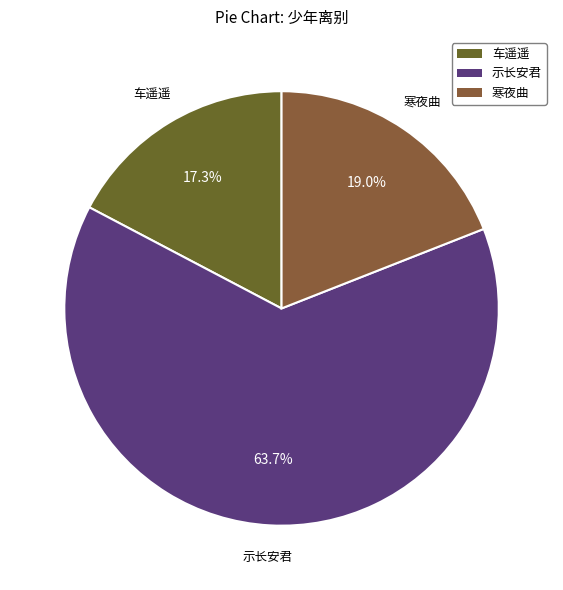

Count the number of slices in the pie.

3